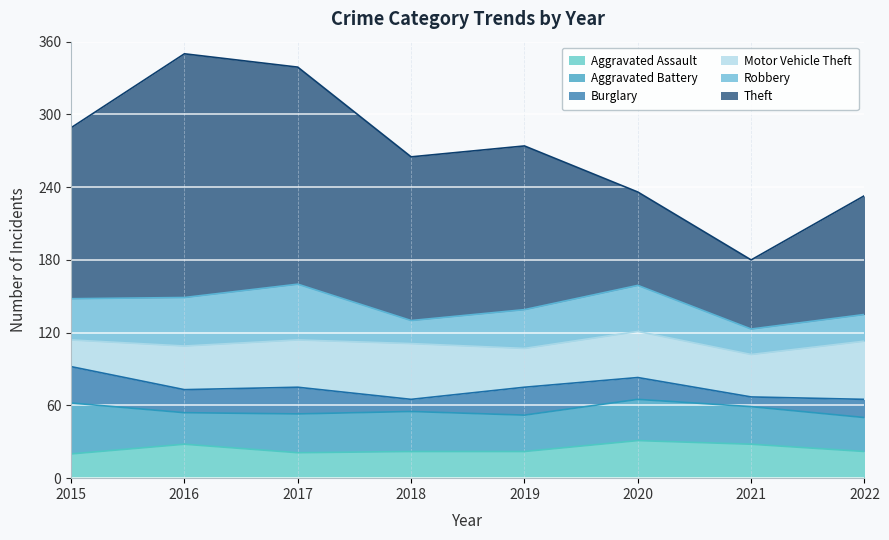

At which label does Aggravated Battery reach its peak?

2015